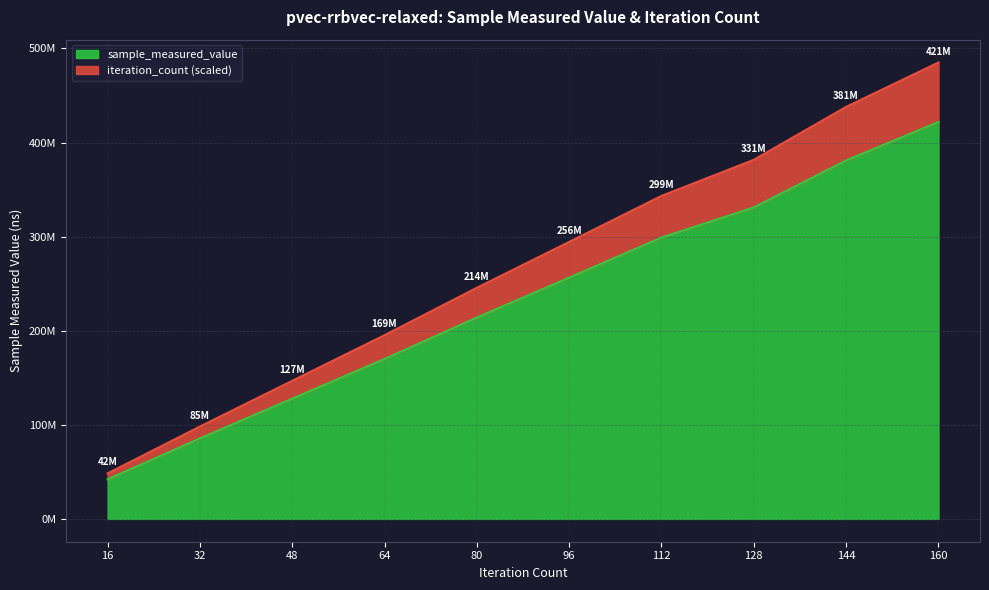

True or false: sample_measured_value and iteration_count cross at least once.

False